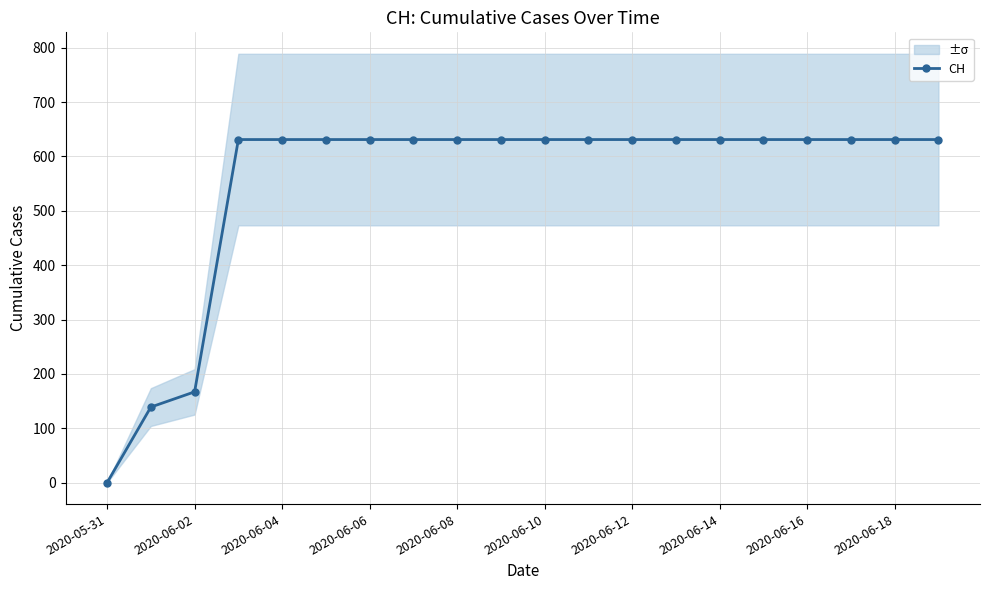

What is the difference between the maximum and minimum values?

631